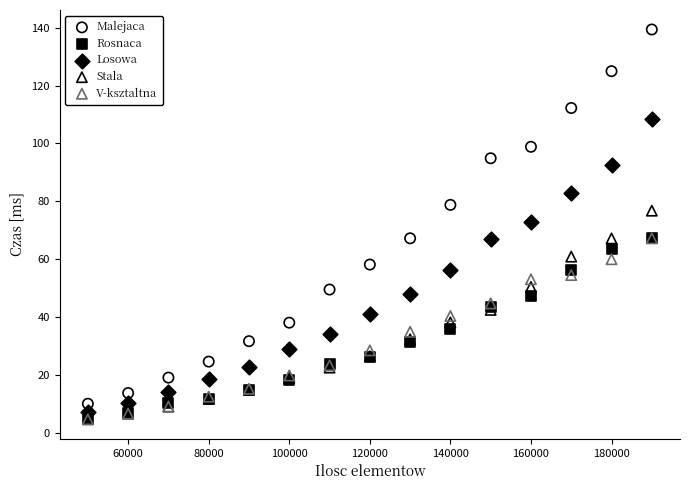

Across all series, what Y value is closest to 71?

72.8